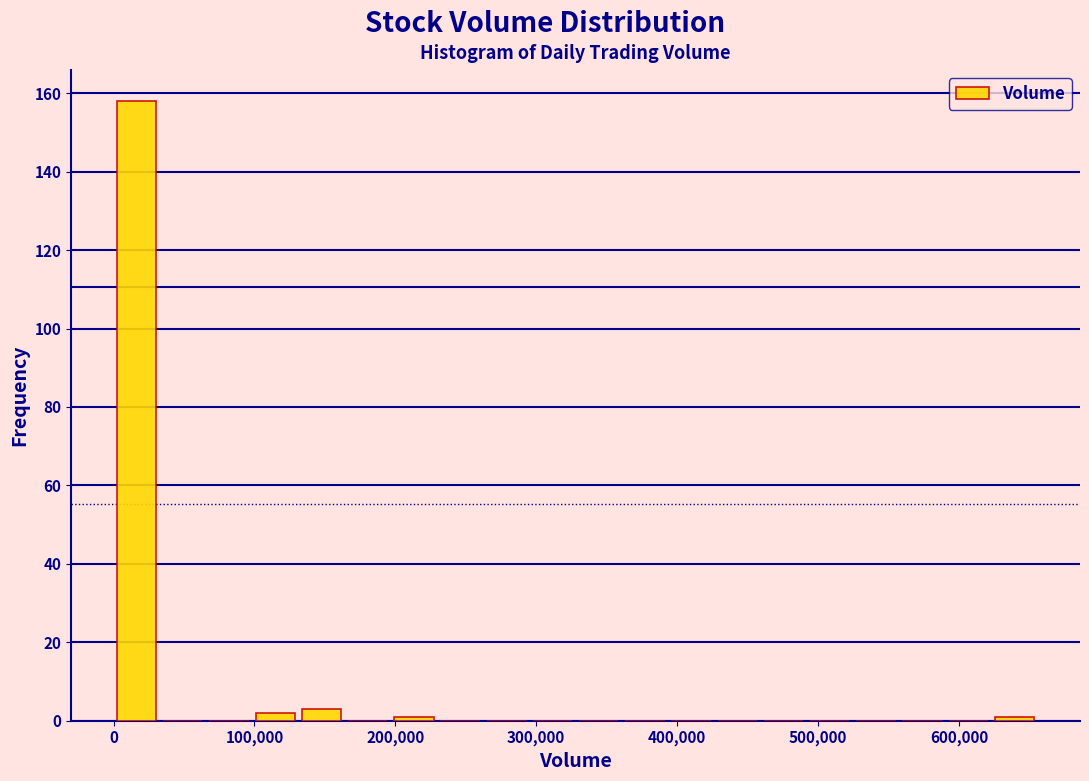

Read against the x-axis, roughly where is the centre of the tallest bar?

20000